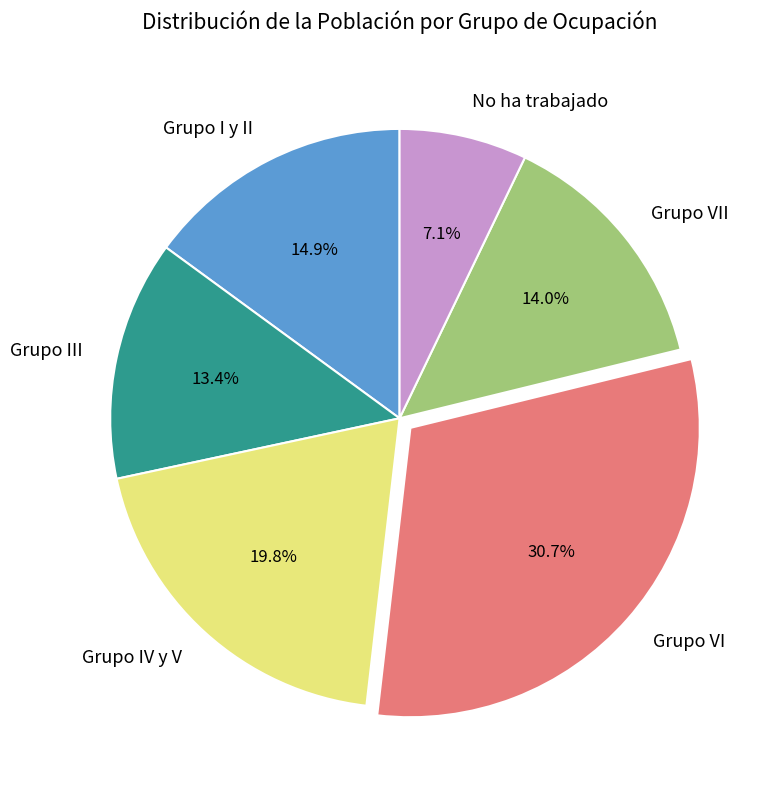

Is it true that Grupo IV y V is 20% of the pie?

True